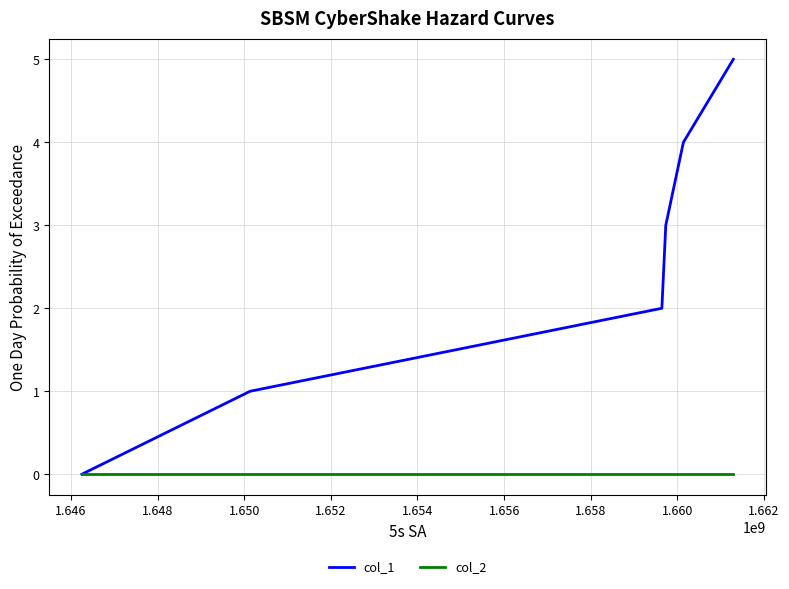

Which series has the largest range (max minus min)?

col_1